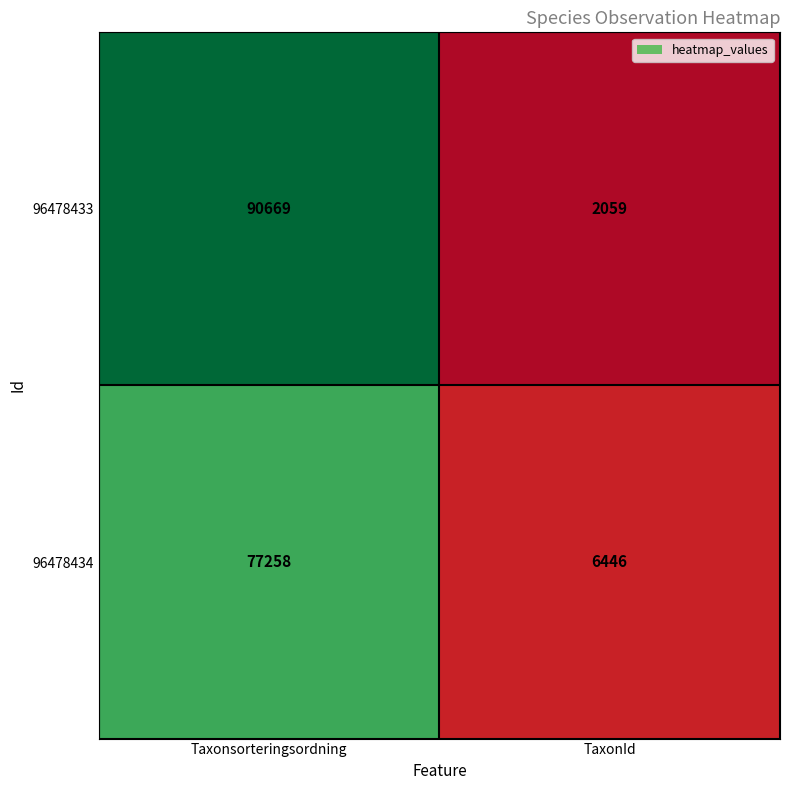

Is it true that 96478434 equals 130532 at Taxonsorteringsordning?

False